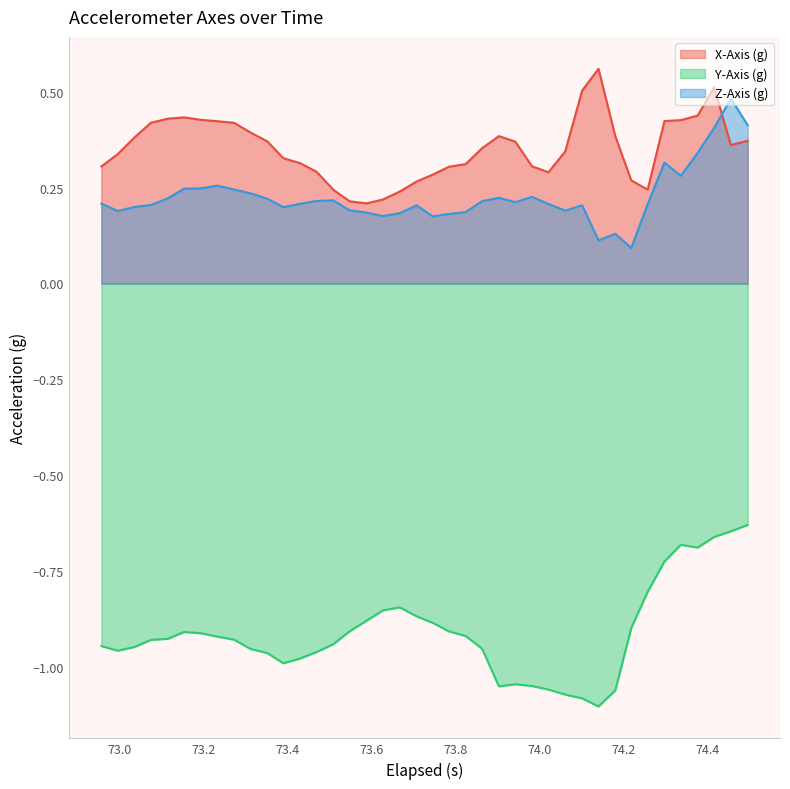

True or false: X-Axis (g) and Y-Axis (g) cross at least once.

False